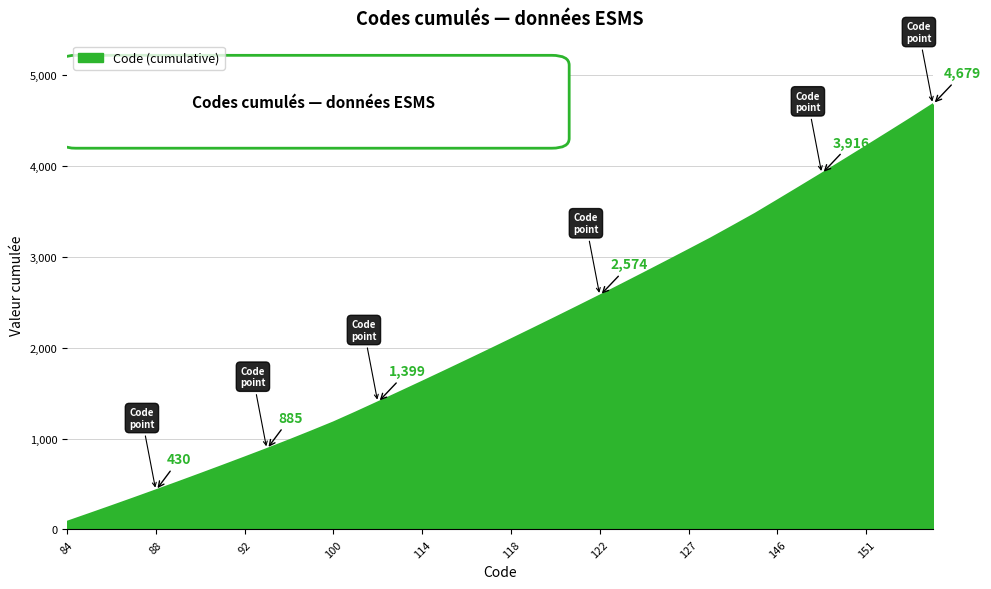

List the labels in order of value, largest first.

157, 153, 152, 151, 150, 148, 147, 146, 136, 135, 128, 127, 126, 125, 124, 122, 121, 120, 119, 118, 117, 116, 115, 114, 113, 112, 109, 100, 98, 95, 93, 92, 91, 90, 89, 88, 87, 86, 85, 84